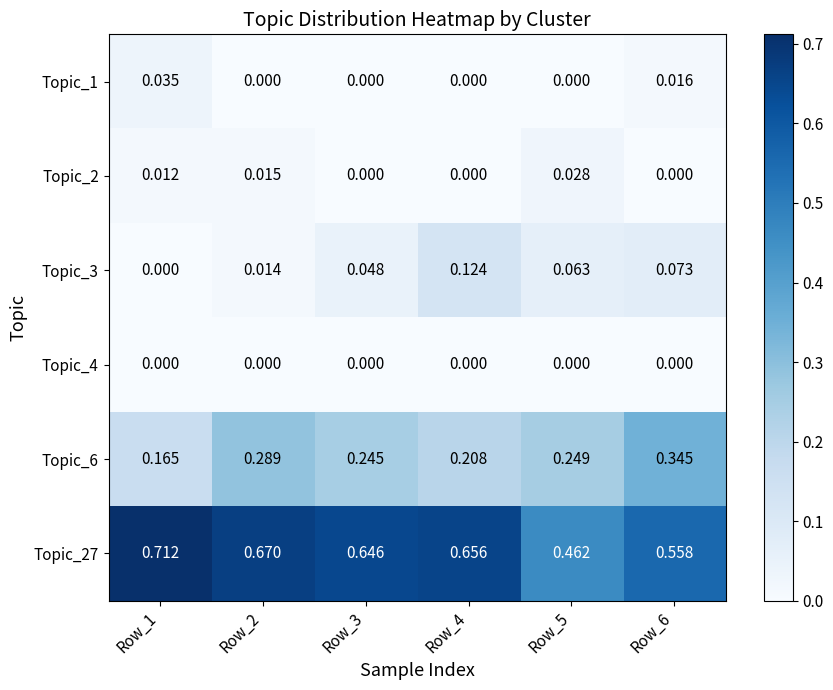

Rank the series by their maximum value, from highest to lowest.

Topic_27, Topic_6, Topic_3, Topic_1, Topic_2, Topic_4